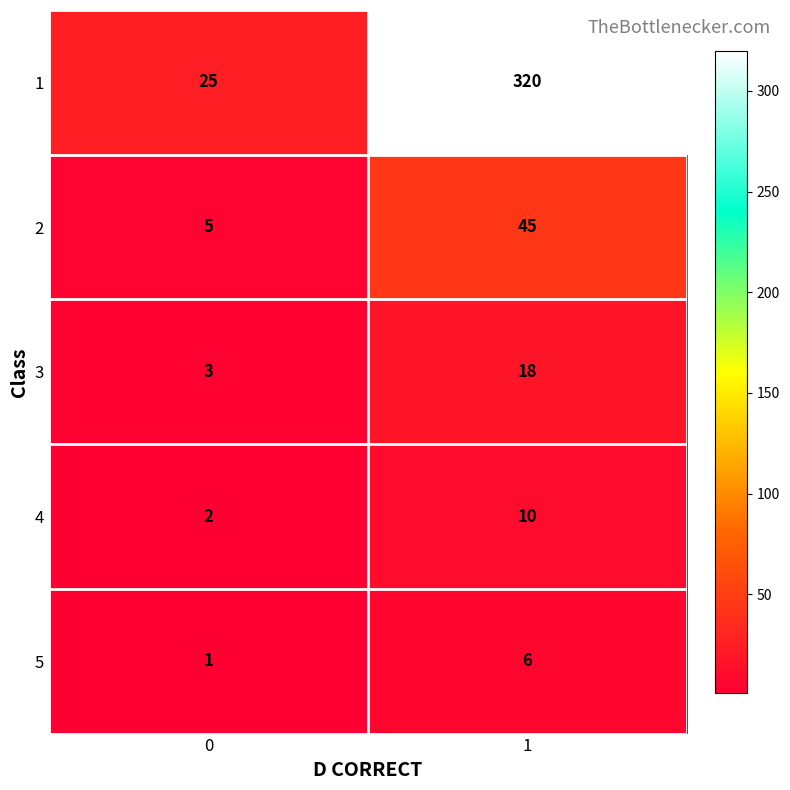

What is the difference between the maximum and minimum values in the 2 series?

40